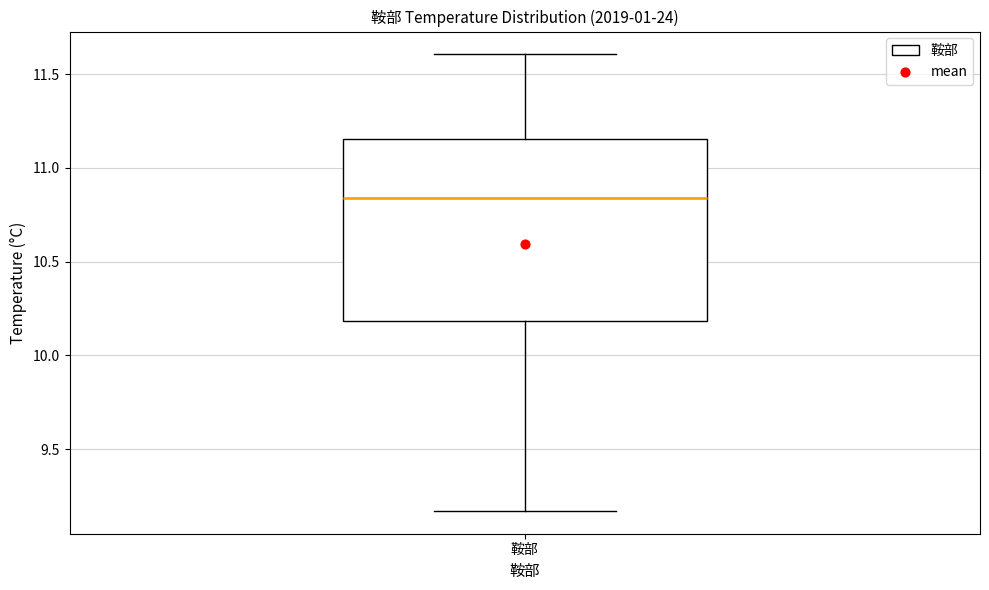

Read this box plot against the y-axis: the position of the median line, the range covered by the box, and the ends of both whiskers. The values are not printed on the chart, so give them approximately, as read against the axis.

median 10.85, box 10.20 to 11.15, whiskers 9.15 to 11.60